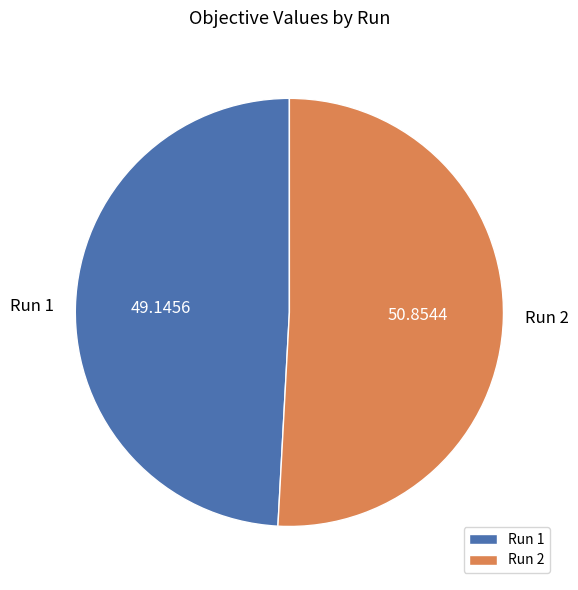

Is Run 1 the majority of the pie?

No